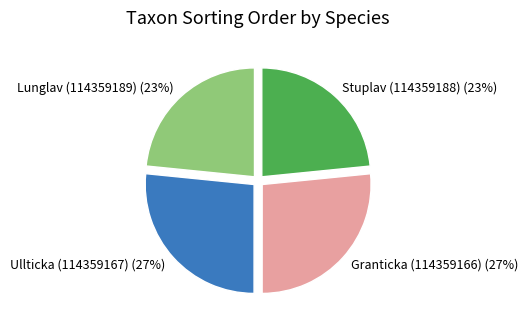

Does any single category account for the majority?

No